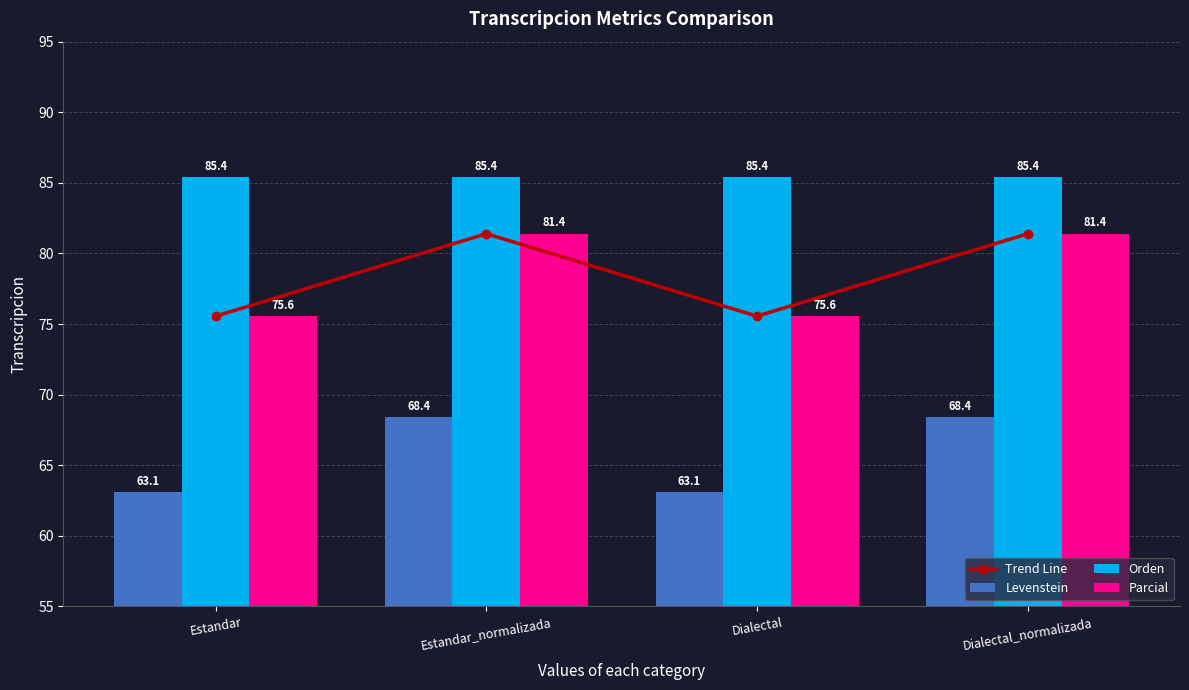

Is it true that Parcial equals 137.7 at Dialectal_normalizada?

False